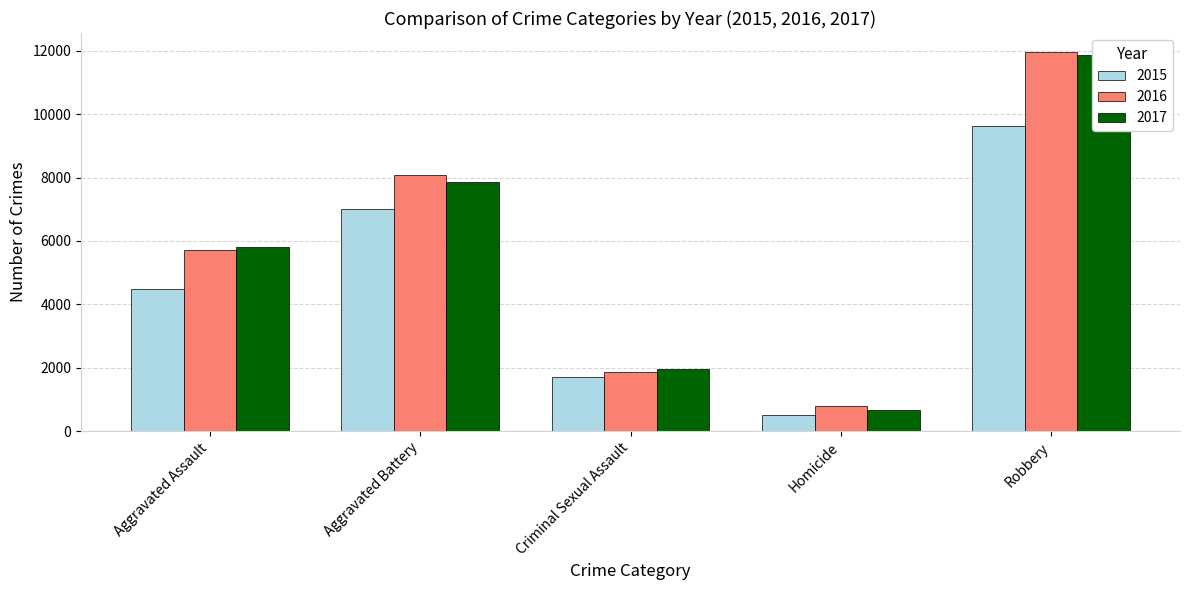

What is the total value across all series at Robbery?

33478